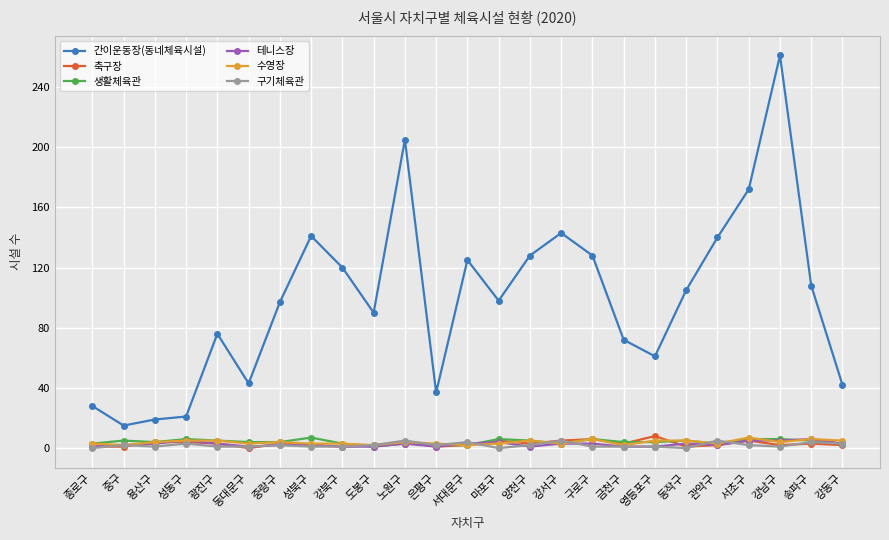

At which category does the chart reach its peak across all series?

강남구